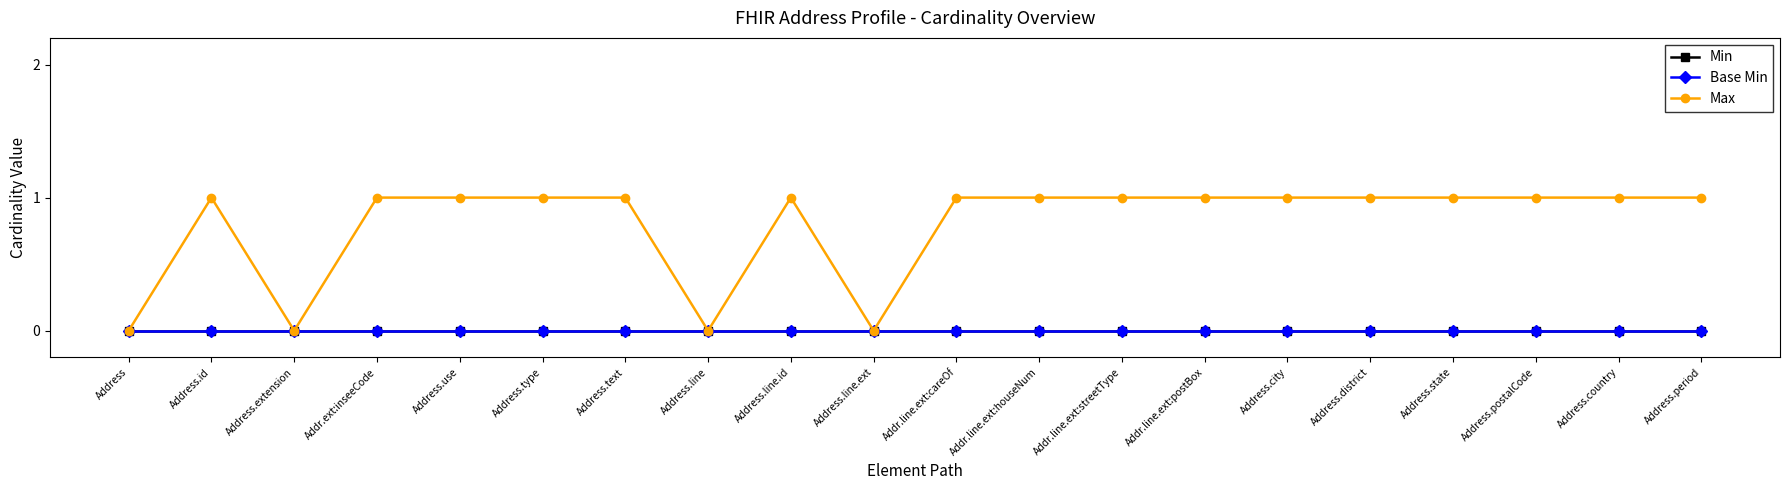

What position from the right is Address.line?

13